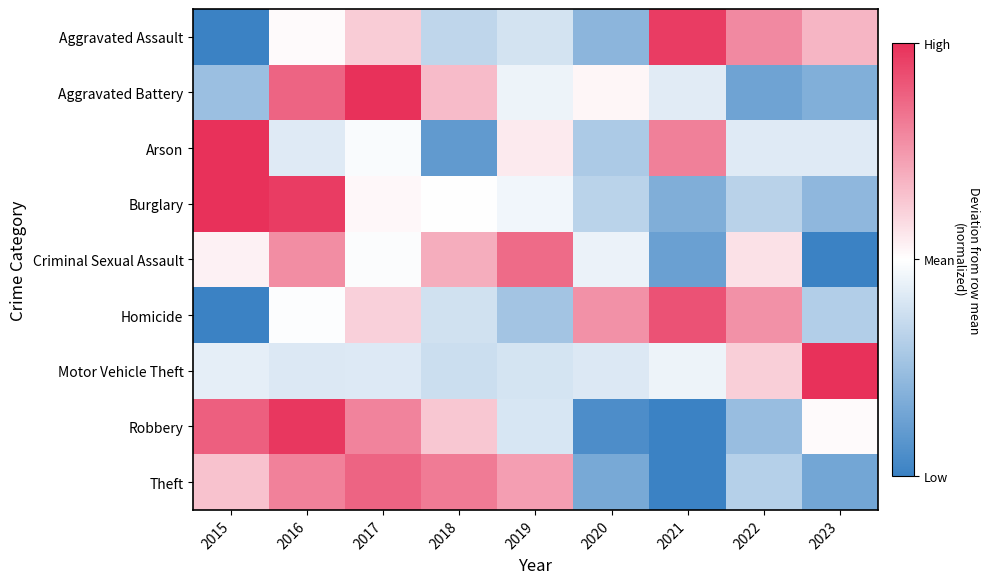

Where does the Burglary series first go above 0?

2015